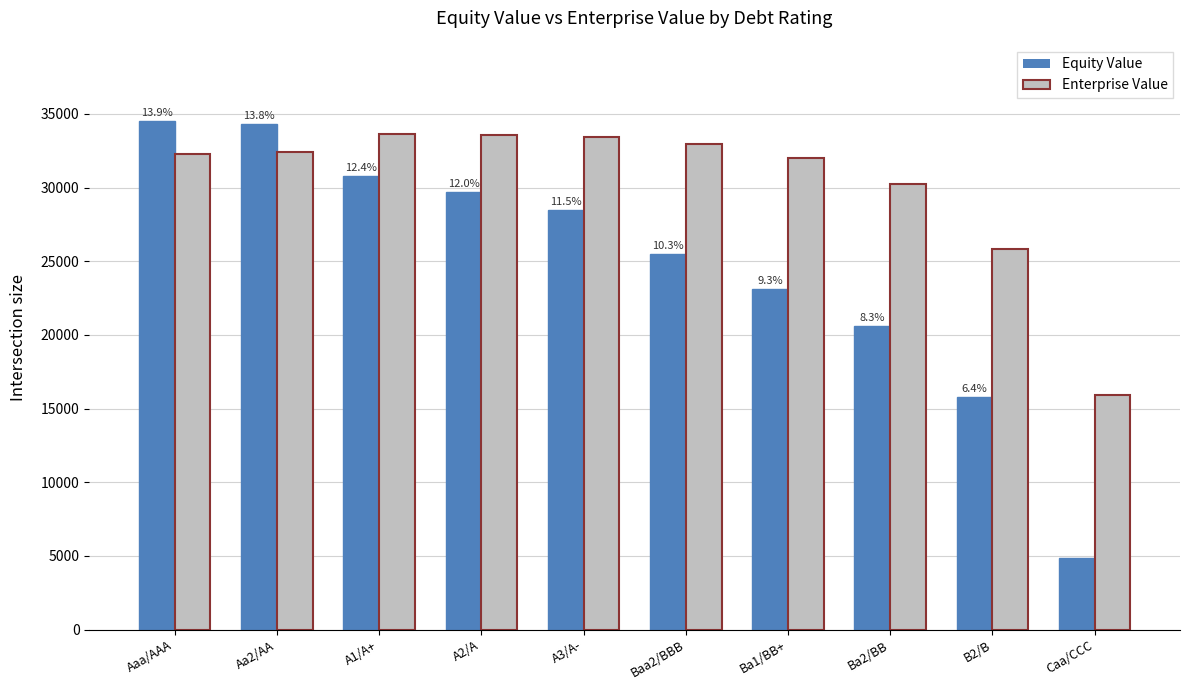

Is it true that Enterprise Value equals 11278.9 at B2/B?

False